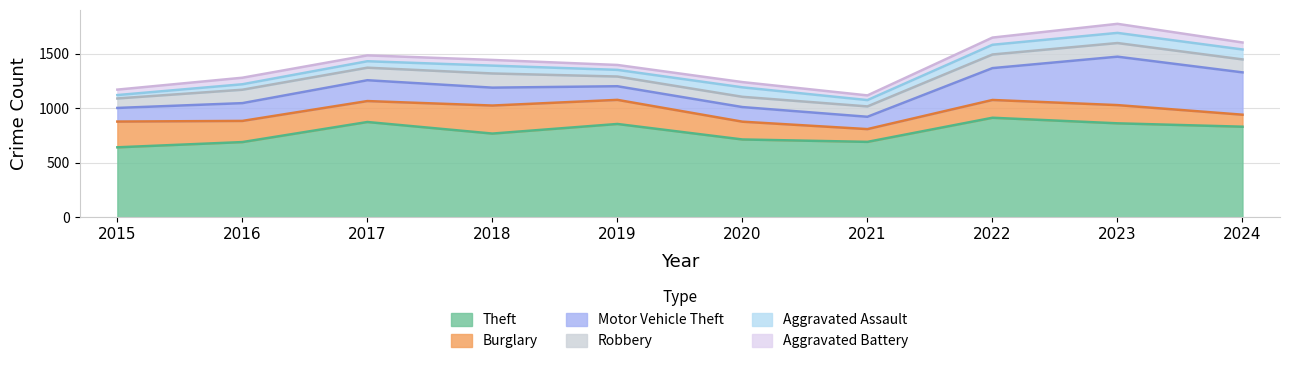

What is the difference between the maximum and minimum values in the Aggravated Battery series?

40